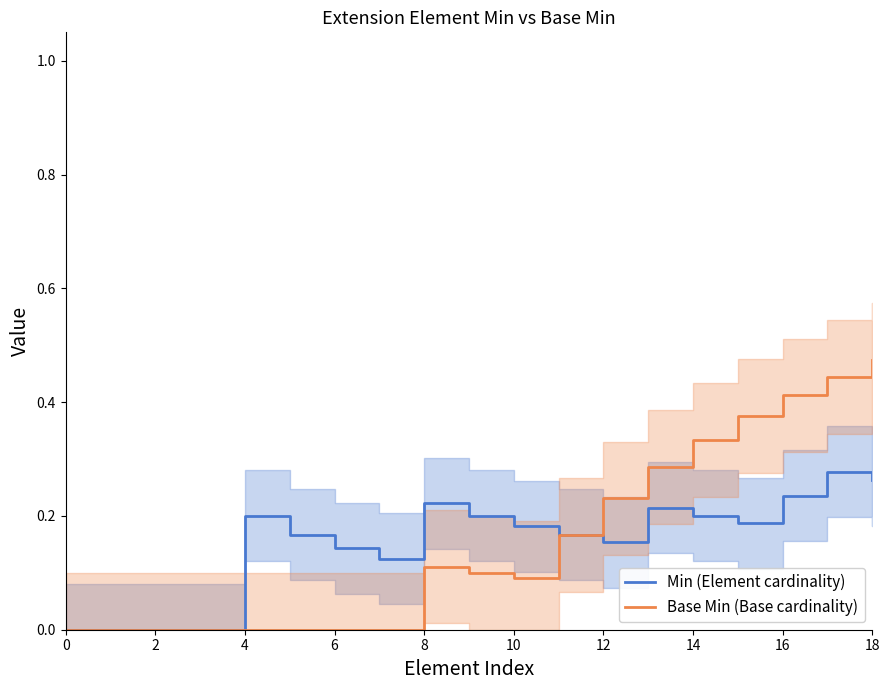

Rank the series by their average value, from highest to lowest.

Base Min (Base cardinality), Min (Element cardinality)